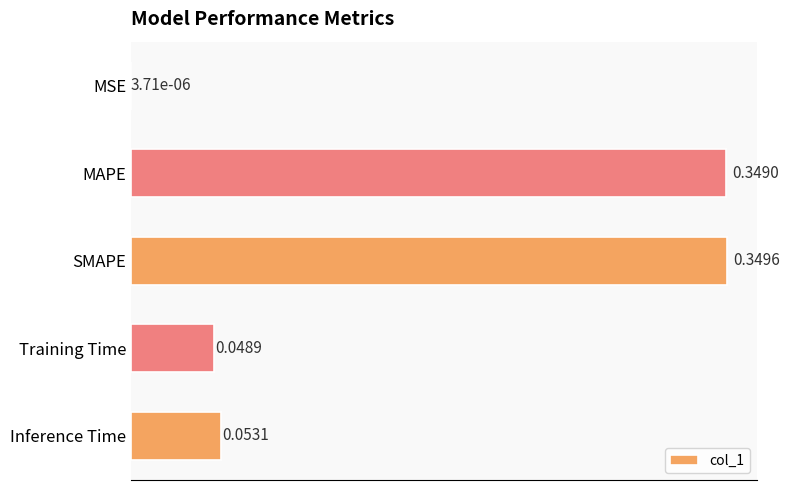

Does the chart contain stacked bars?

No